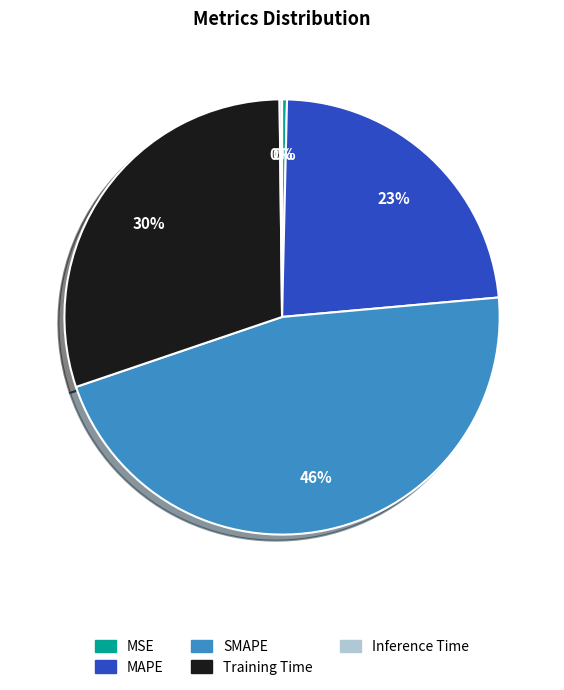

Is Training Time the majority of the pie?

No